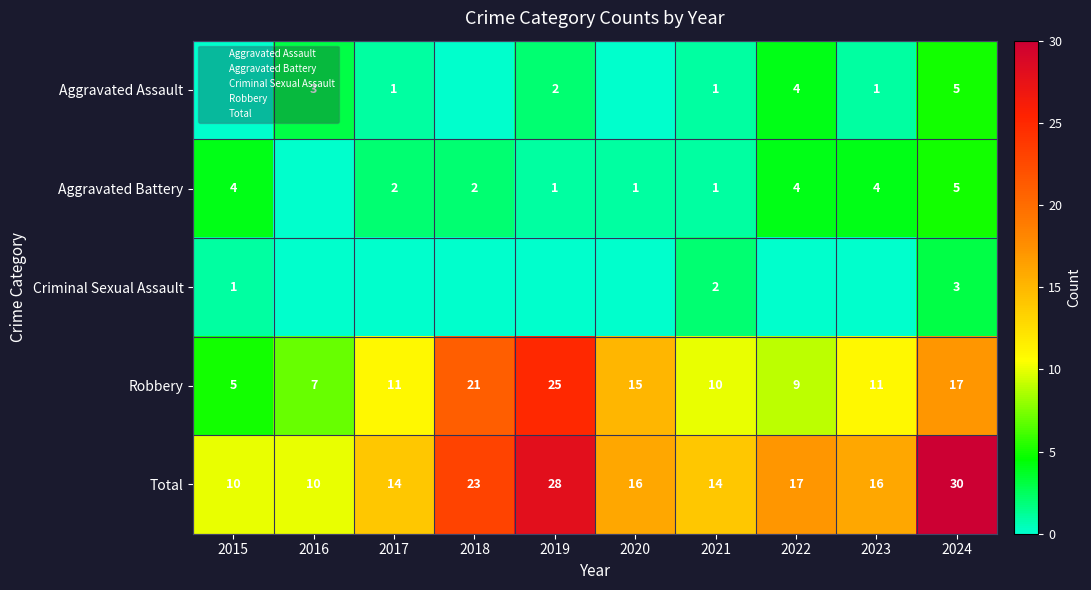

What is the difference between the maximum and minimum values in the Total series?

20